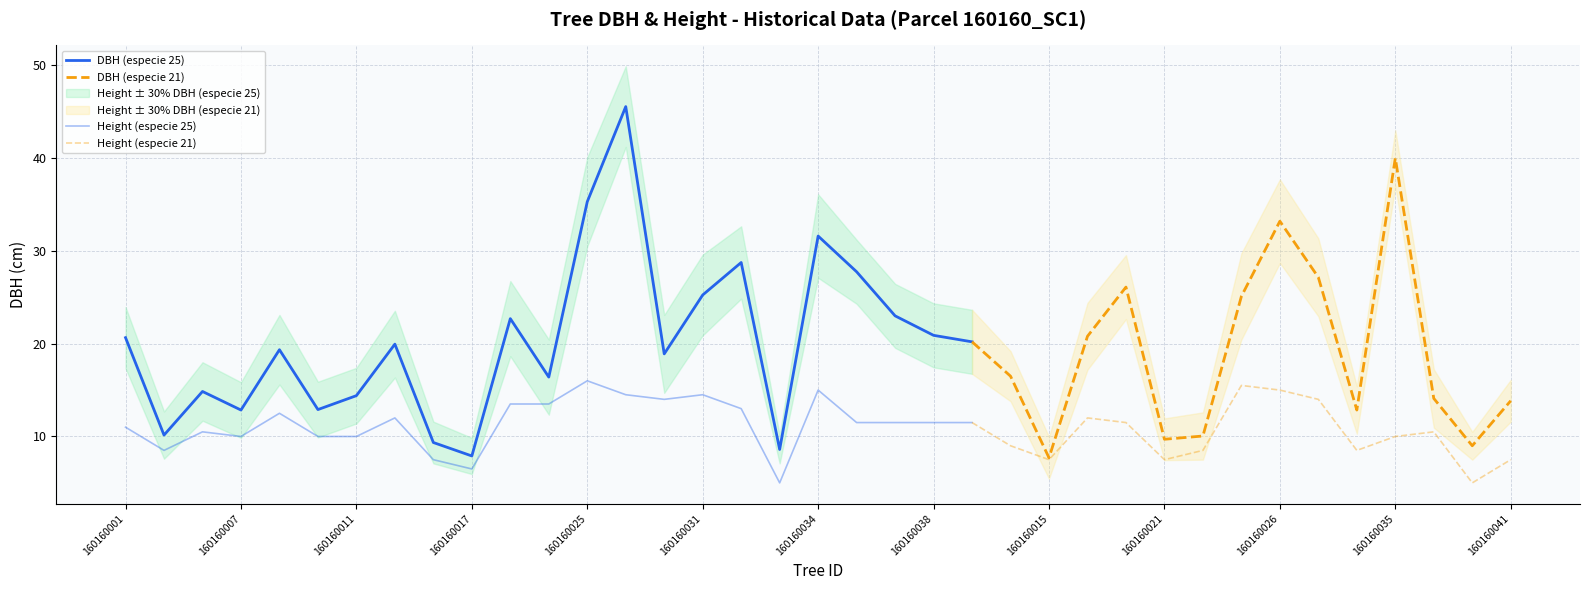

List the series in order of their overall mean, lowest first.

h, dbh